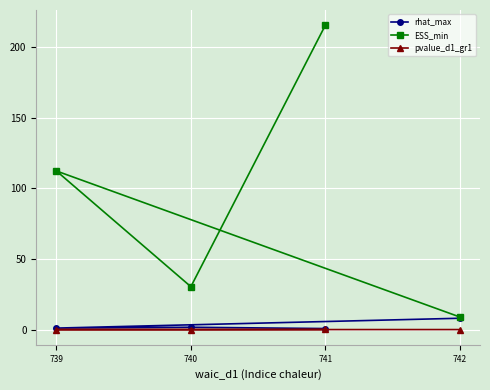

What is the value of the rhat_max point at the 2nd from the left?

1.9